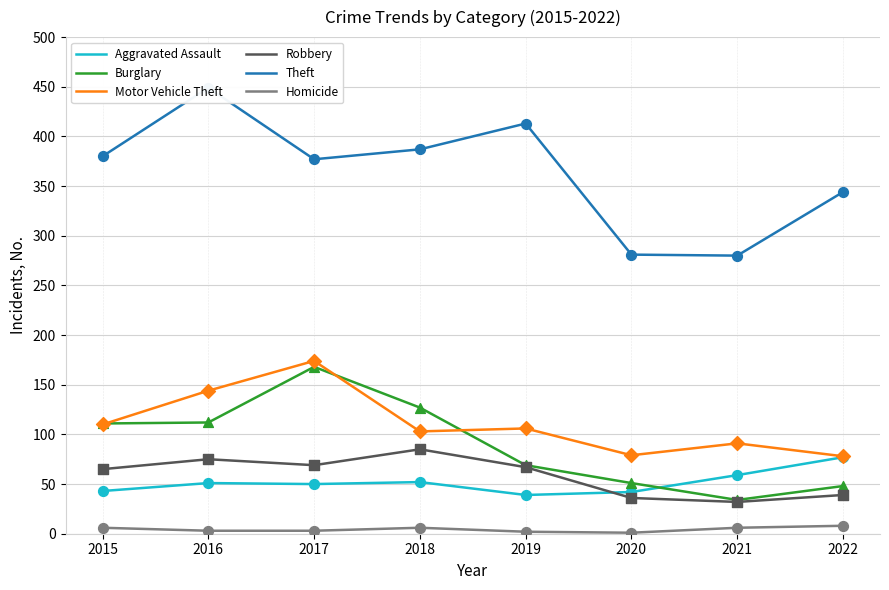

At how many categories does at least one series exceed 317?

6